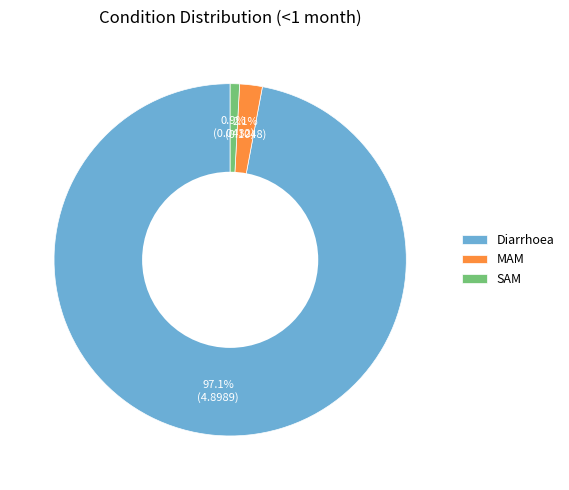

Which has a higher value, MAM or Diarrhoea?

Diarrhoea